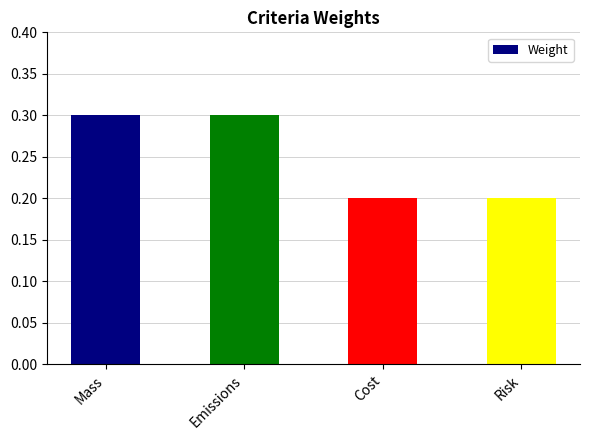

How many bars are there in total?

4